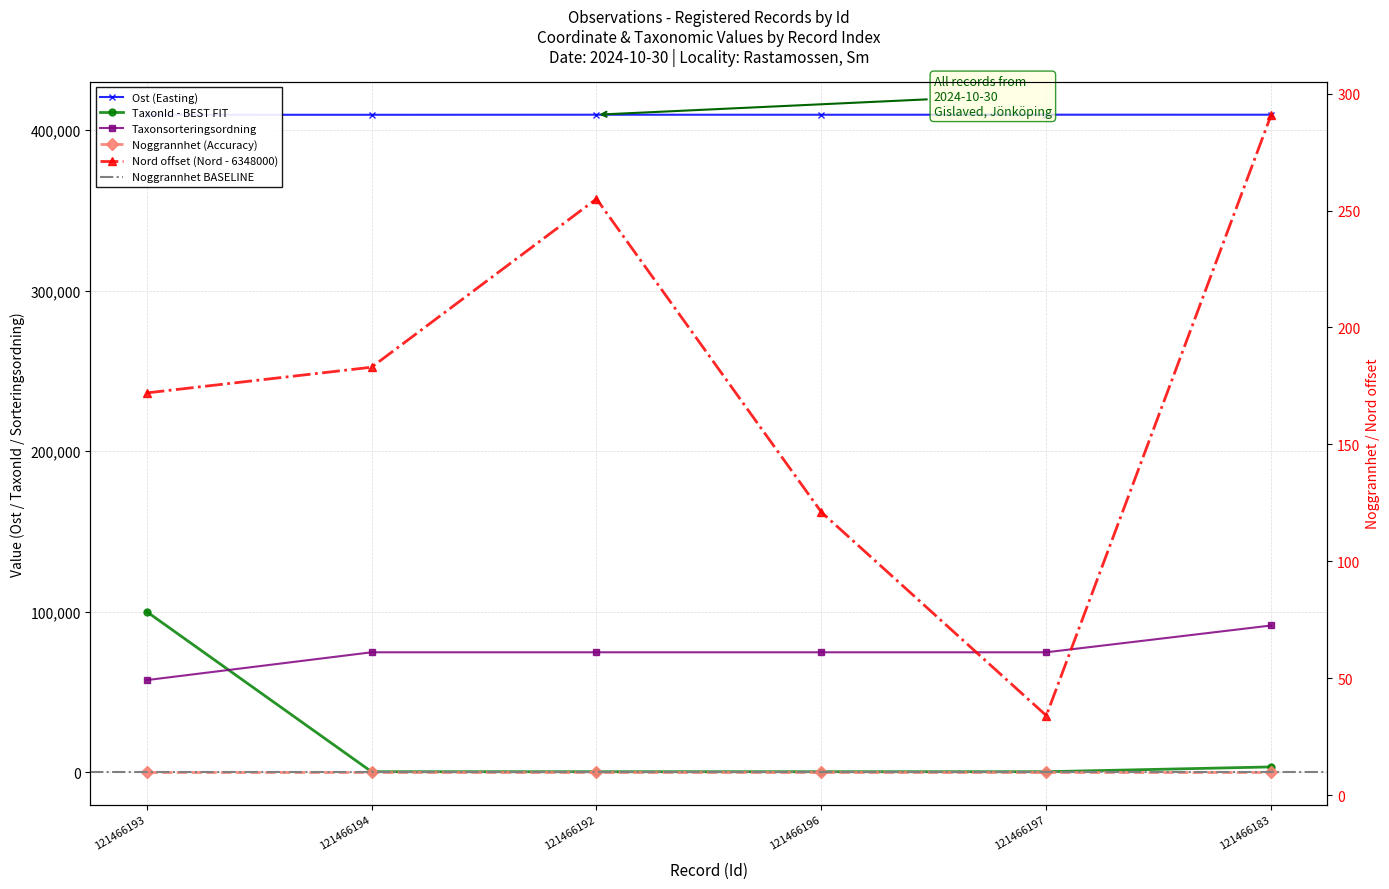

How many categories are shown in the chart?

6